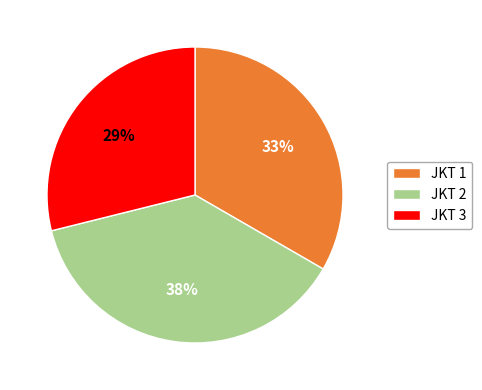

What percentage is the JKT 3 slice, to the nearest percent?

29%